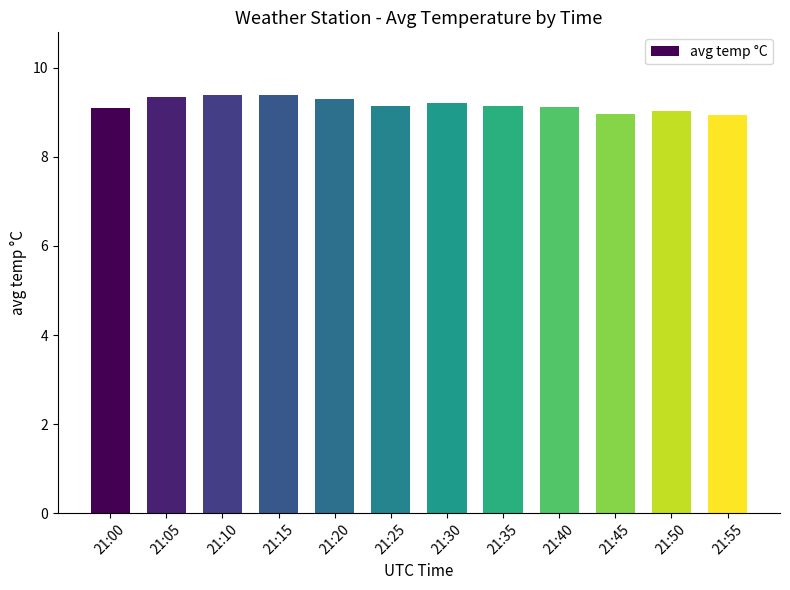

What is the change in value from 21:30 to 21:45?

-0.3